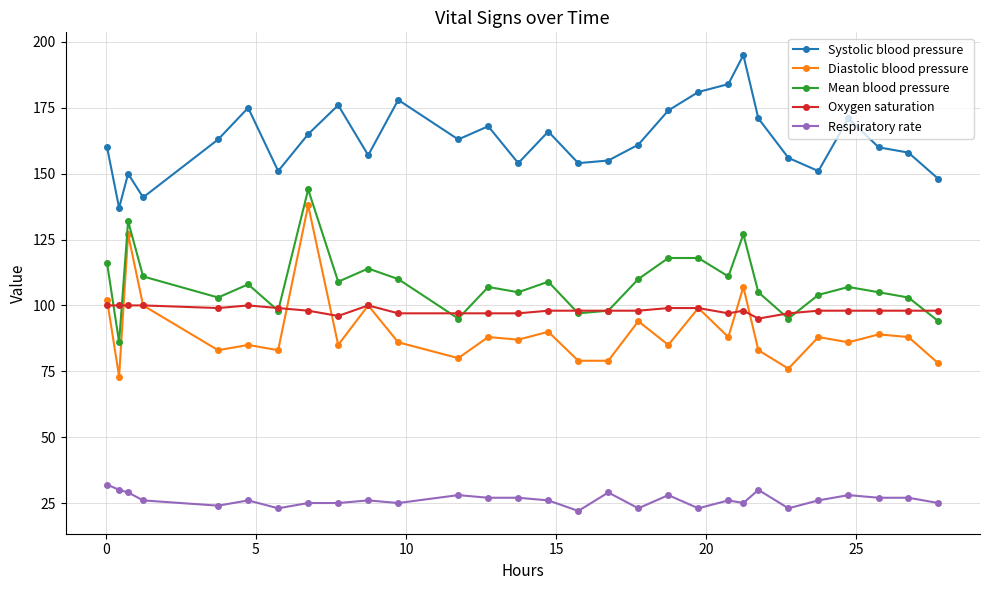

What is the average value of the Systolic blood pressure series?

163